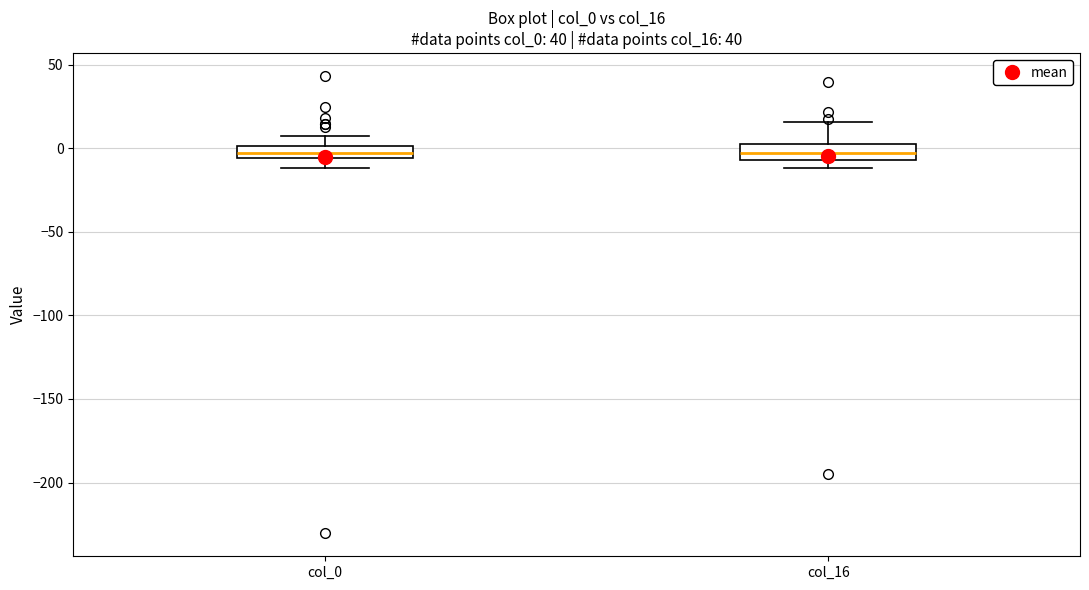

Where is the lower edge of the box for col_16 on the y-axis? The values are not printed on the chart, so give them approximately, as read against the axis.

-5